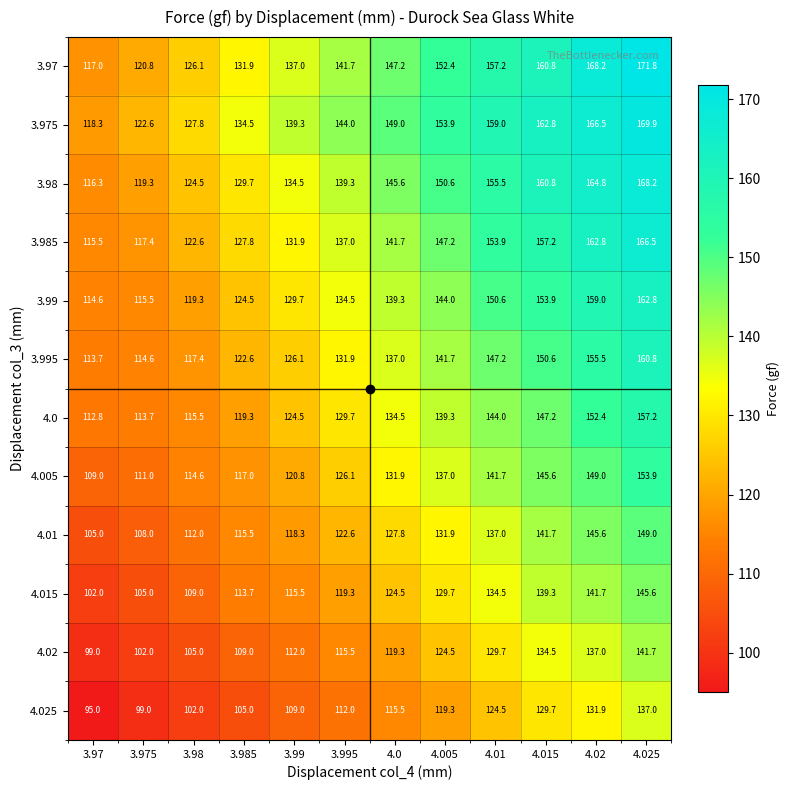

Between 3.975 and 4.015, which series saw the biggest shift?

3.98